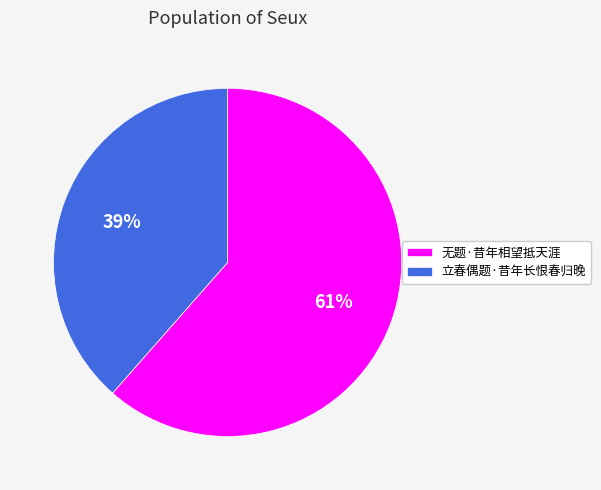

Does 立春偶题·昔年长恨春归晚 account for over 50% of the chart?

No